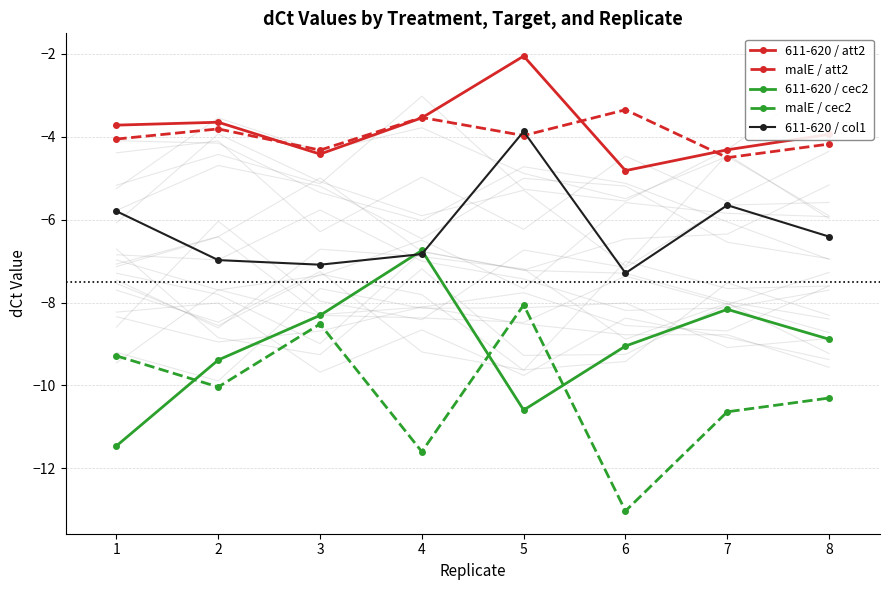

True or false: malE / cec2 and 611-620 / col1 cross at least once.

False